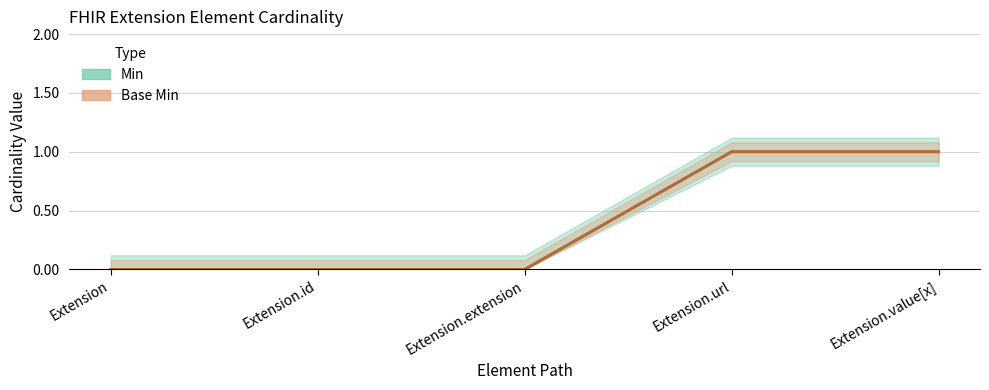

Which series has the largest total across all categories?

Min